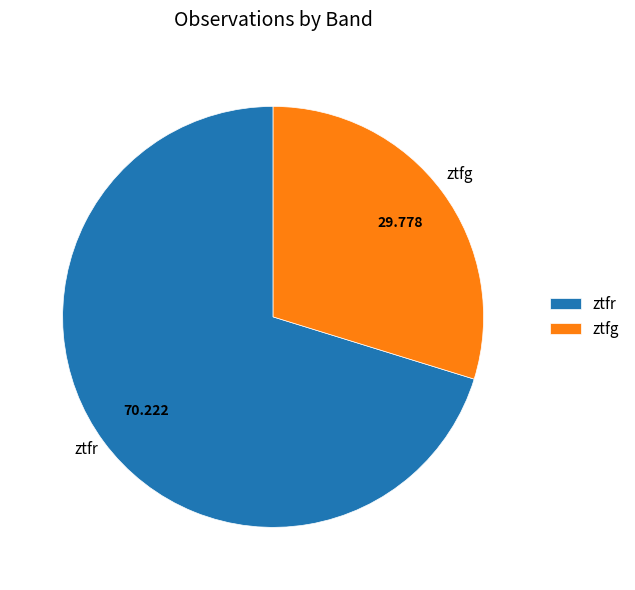

How many segments does this pie chart have?

2